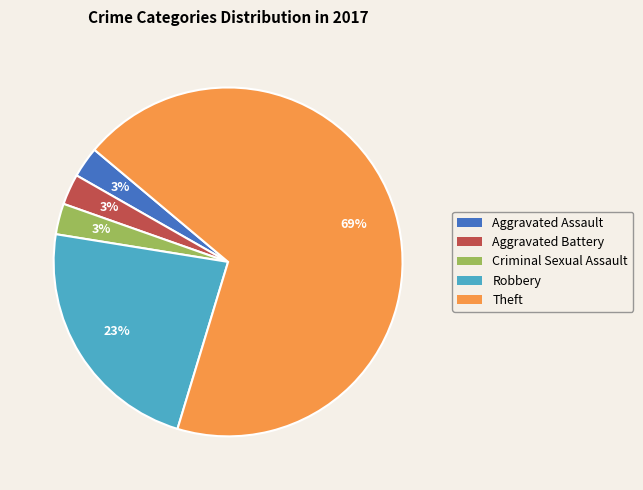

How many segments does this pie chart have?

5